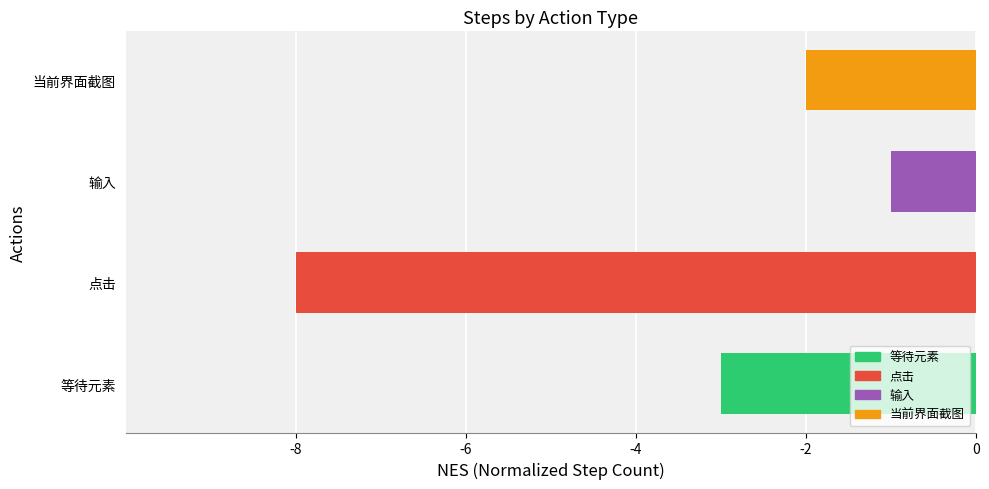

Is it true that the value at 点击 is -8?

True